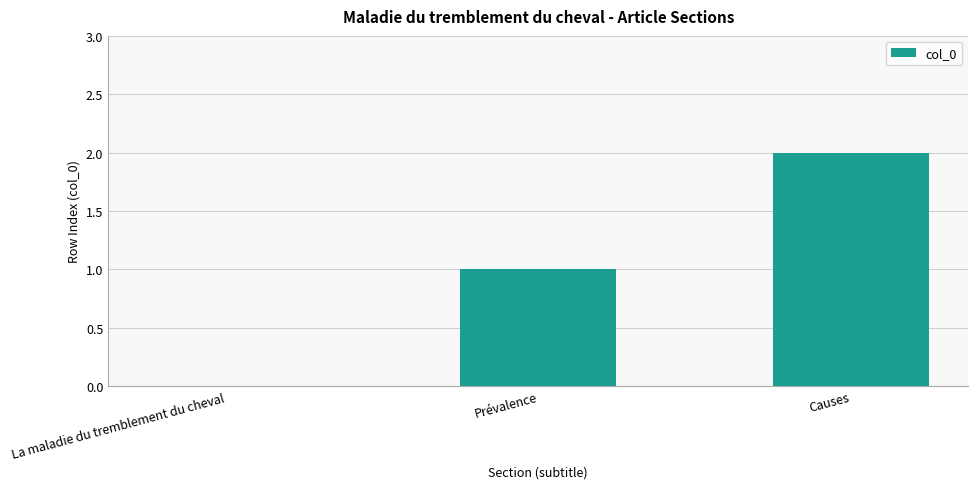

Which category has the highest value across all series?

Causes